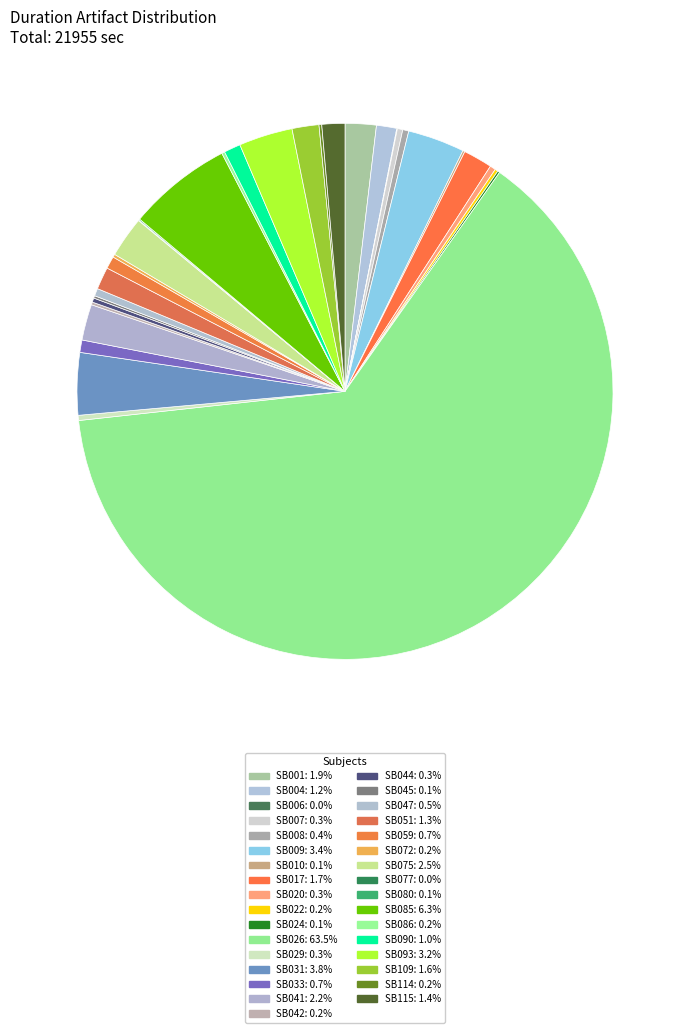

What is the change in value from SB033 to SB044?

-108